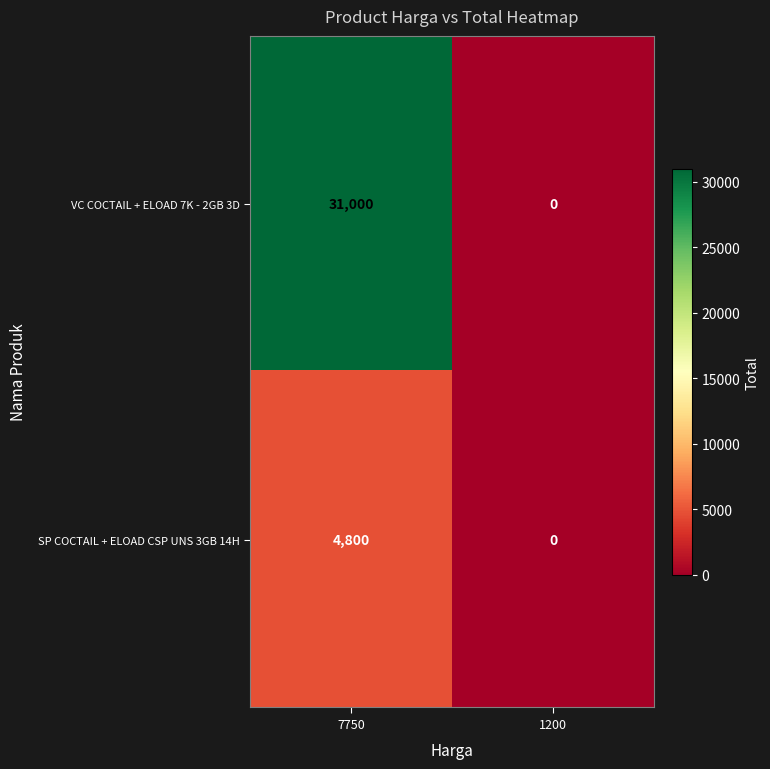

Which series has the largest range (max minus min)?

VC COCTAIL + ELOAD 7K - 2GB 3D